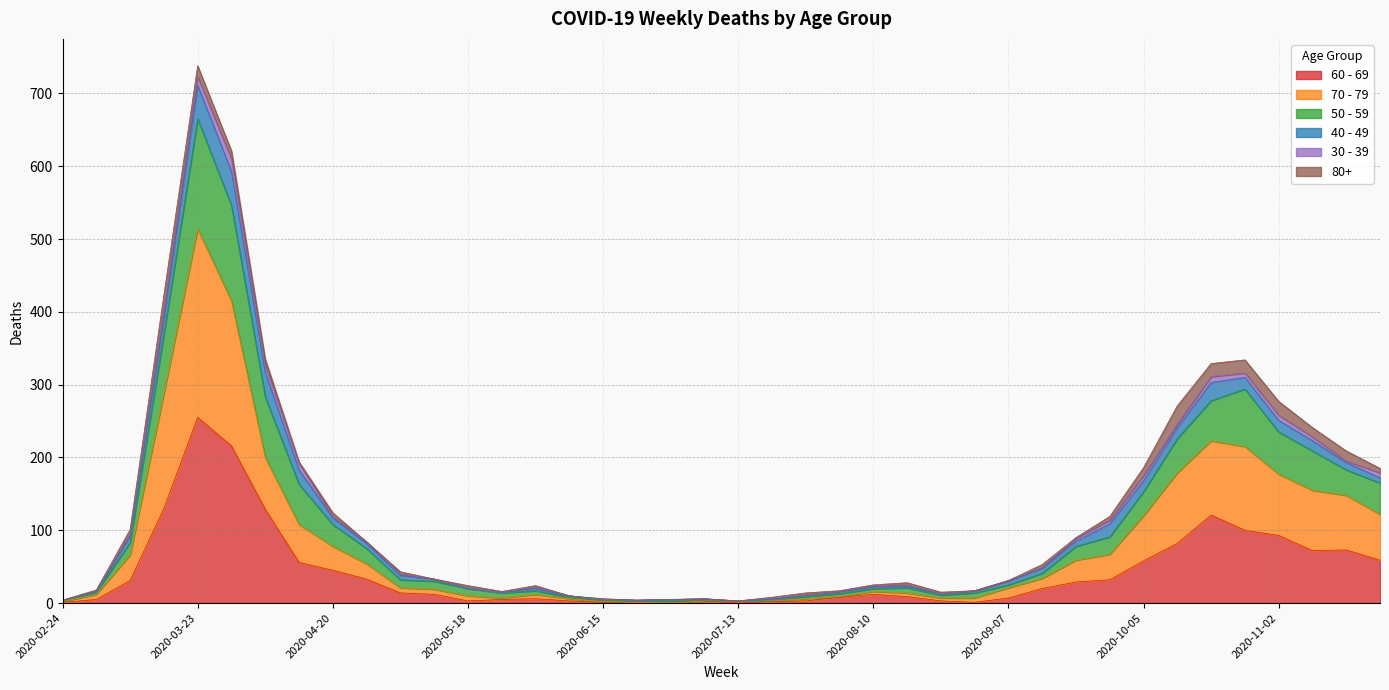

At which category is the sum across all series the highest?

2020-03-23